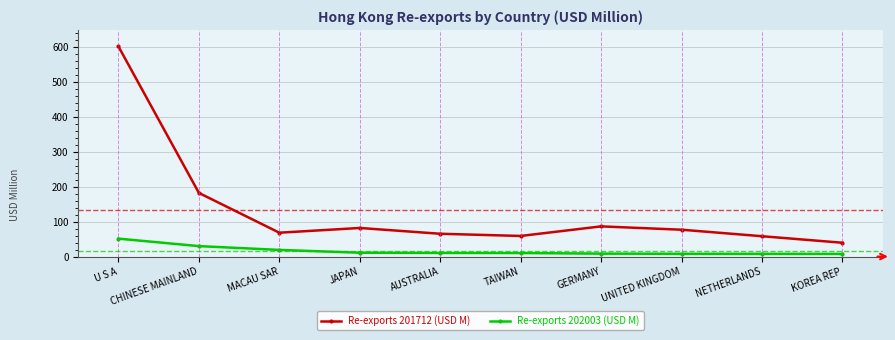

What value does the Re-exports 201712 (USD M) series have at MACAU SAR?

68.3